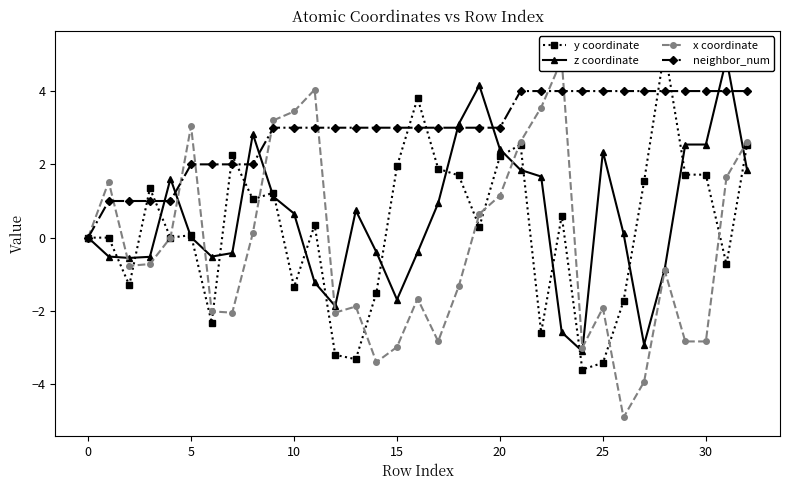

Reading right to left, transcribe all the data shown in this chart.

y coordinate: 2.5	-0.7	1.7	1.7	5.1	1.5	-1.7	-3.4	-3.6	0.6	-2.6	2.5	2.2	0.3	1.7	1.9	3.8	1.9	-1.5	-3.3	-3.2	0.3	-1.3	1.2	1.0	2.2	-2.3	0.1	-0.0	1.3	-1.3	0.0	0.0
z coordinate: 1.8	4.9	2.5	2.5	-0.9	-2.9	0.1	2.3	-3.1	-2.6	1.7	1.8	2.4	4.2	3.1	0.9	-0.4	-1.7	-0.4	0.7	-1.9	-1.2	0.7	1.1	2.8	-0.4	-0.5	0.0	1.6	-0.5	-0.6	-0.5	0.0
x coordinate: 2.6	1.6	-2.8	-2.8	-0.9	-3.9	-4.9	-1.9	-3.0	4.9	3.6	2.6	1.1	0.6	-1.3	-2.8	-1.7	-3.0	-3.4	-1.9	-2.0	4.0	3.4	3.2	0.1	-2.0	-2.0	3.0	0.0	-0.7	-0.8	1.5	0.0
neighbor_num: 4.0	4.0	4.0	4.0	4.0	4.0	4.0	4.0	4.0	4.0	4.0	4.0	3.0	3.0	3.0	3.0	3.0	3.0	3.0	3.0	3.0	3.0	3.0	3.0	2.0	2.0	2.0	2.0	1.0	1.0	1.0	1.0	0.0